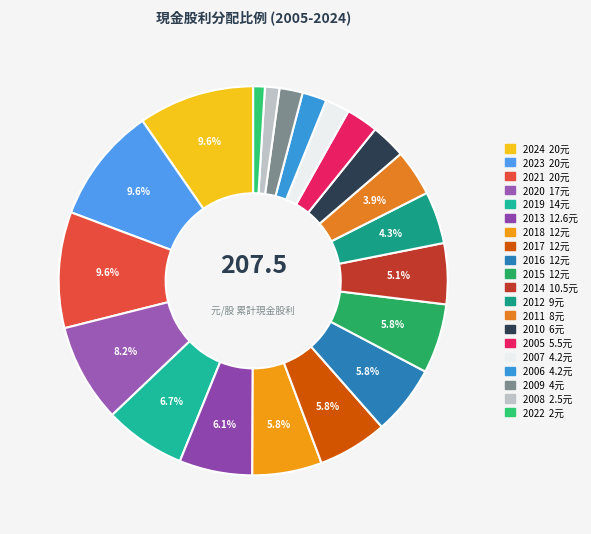

How many segments does this pie chart have?

20